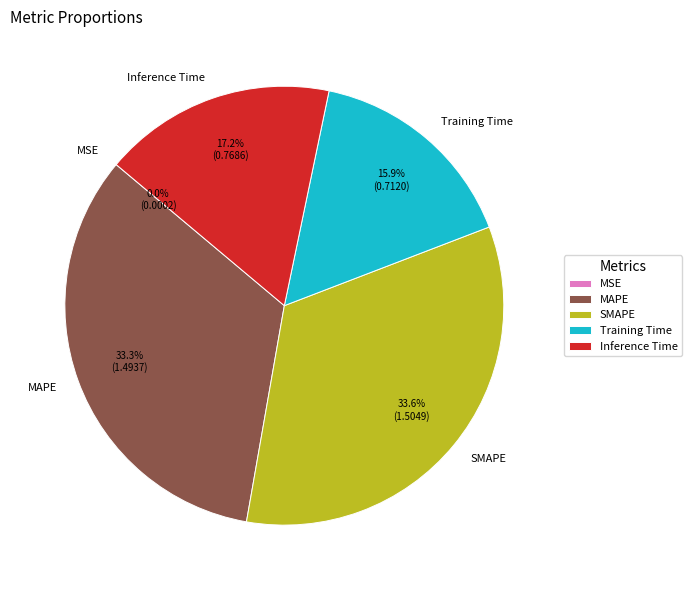

Combined, what portion of the pie is Training Time and MAPE?

49.2%